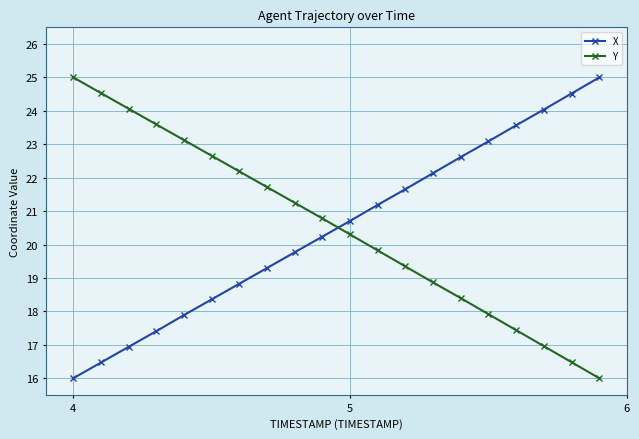

How many times do Y and X cross each other?

1